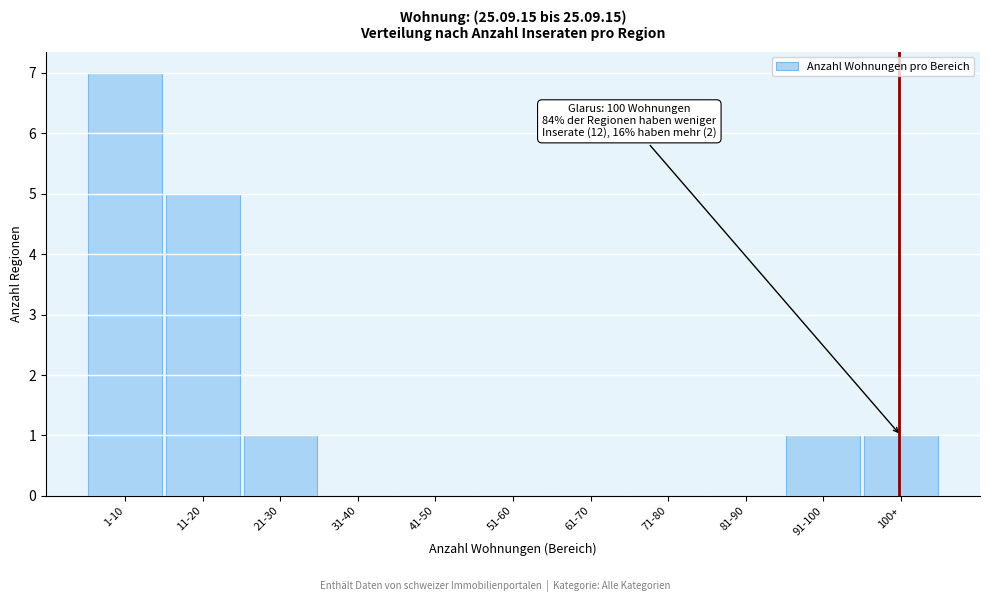

Reading left to right, transcribe all the data shown in this chart.

1-10=7	11-20=5	21-30=1	31-40=0	41-50=0	51-60=0	61-70=0	71-80=0	81-90=0	91-100=1	100+=1